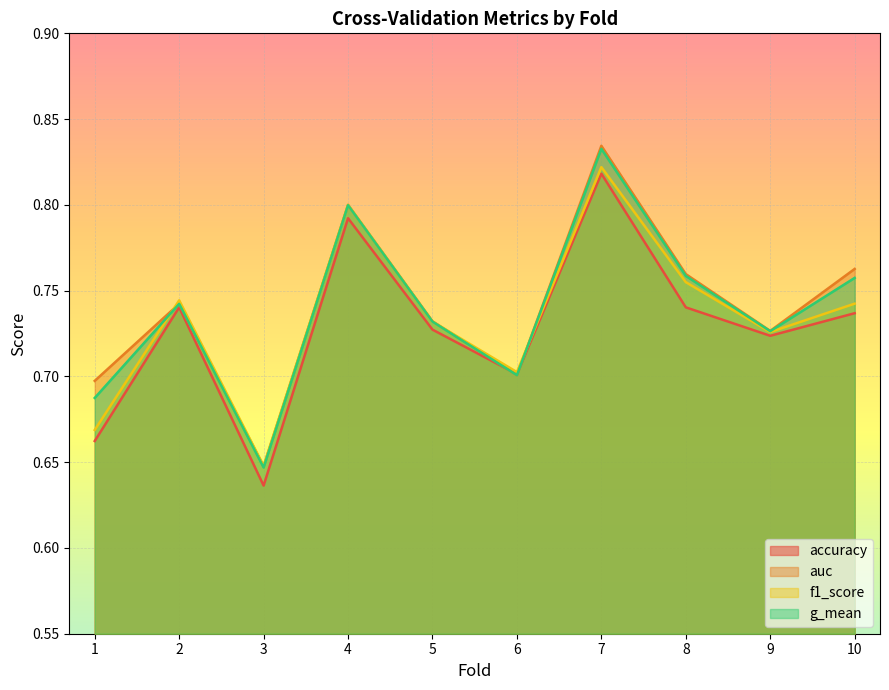

What is the average value of the auc series?

0.7